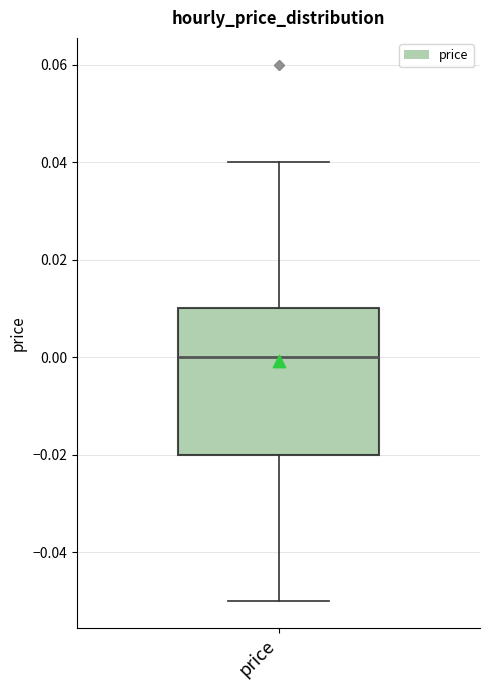

Transcribe this box plot: give where the median line is, the range the box spans, and where the two whiskers end, as read against the y-axis. The values are not printed on the chart, so give them approximately, as read against the axis.

median 0.00, box -0.02 to 0.01, whiskers -0.05 to 0.04